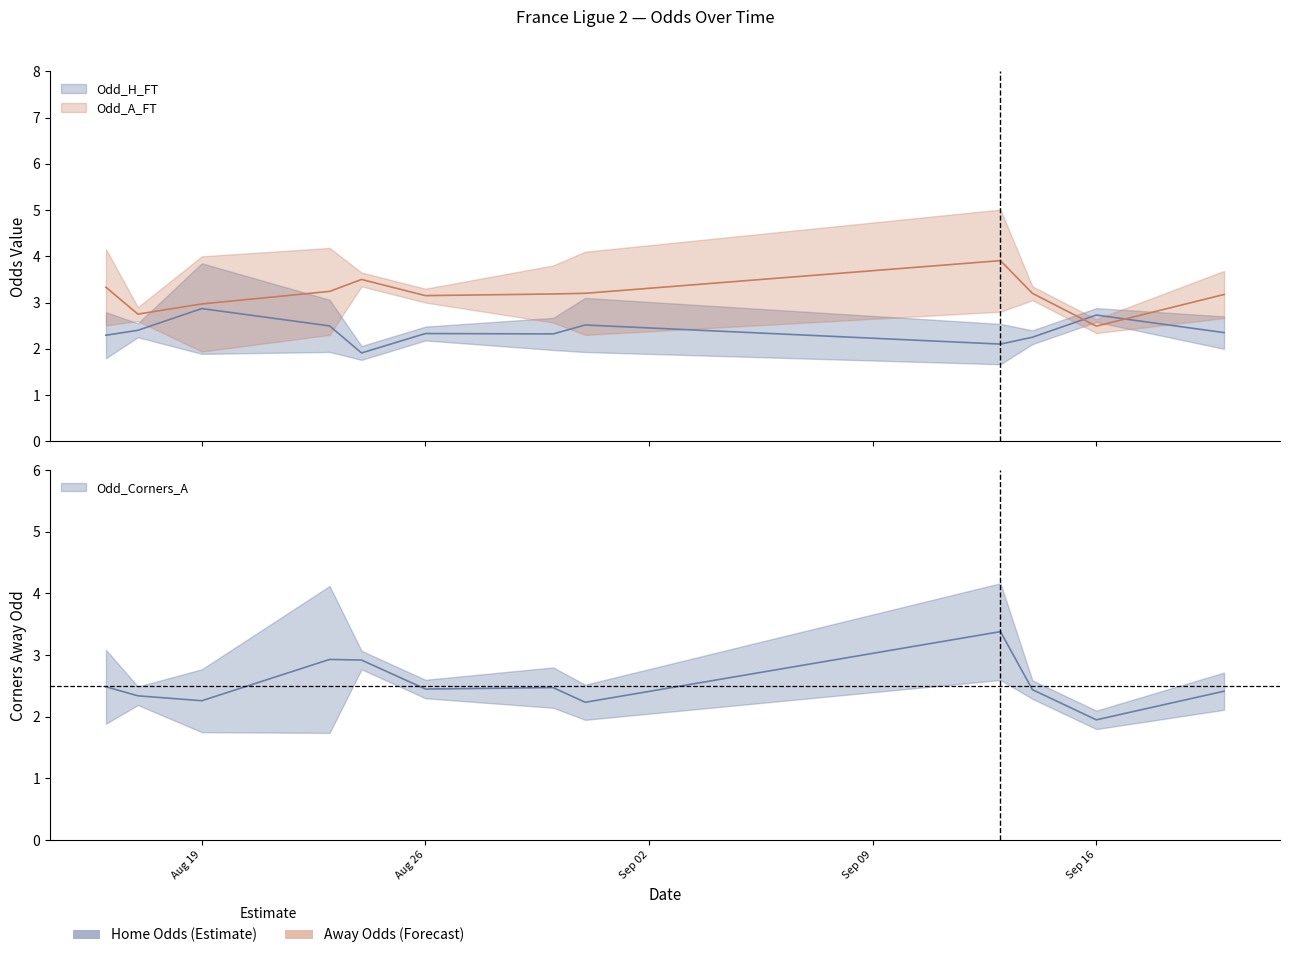

True or false: XG_Total_Pre and Odd_H_FT intersect in this chart.

False